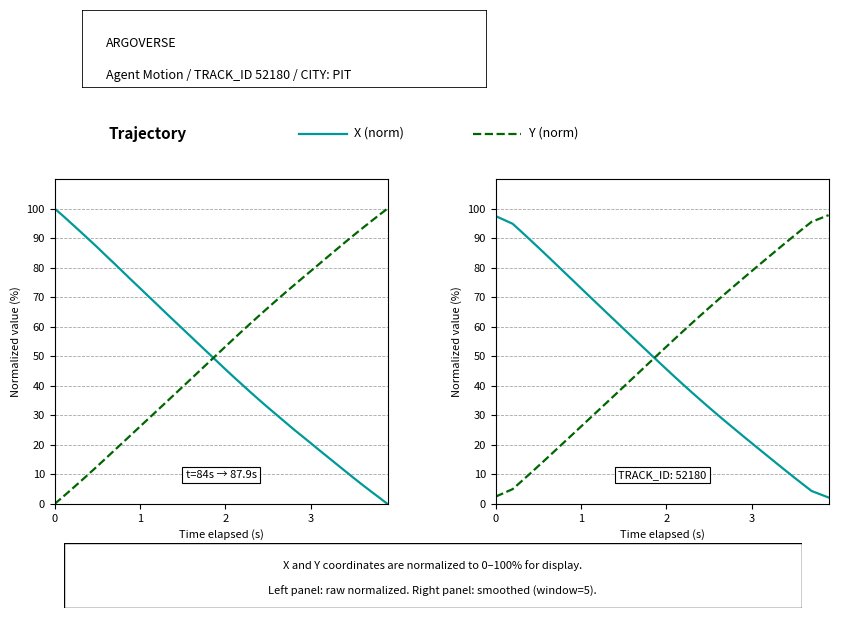

How many lines are shown in the chart?

2